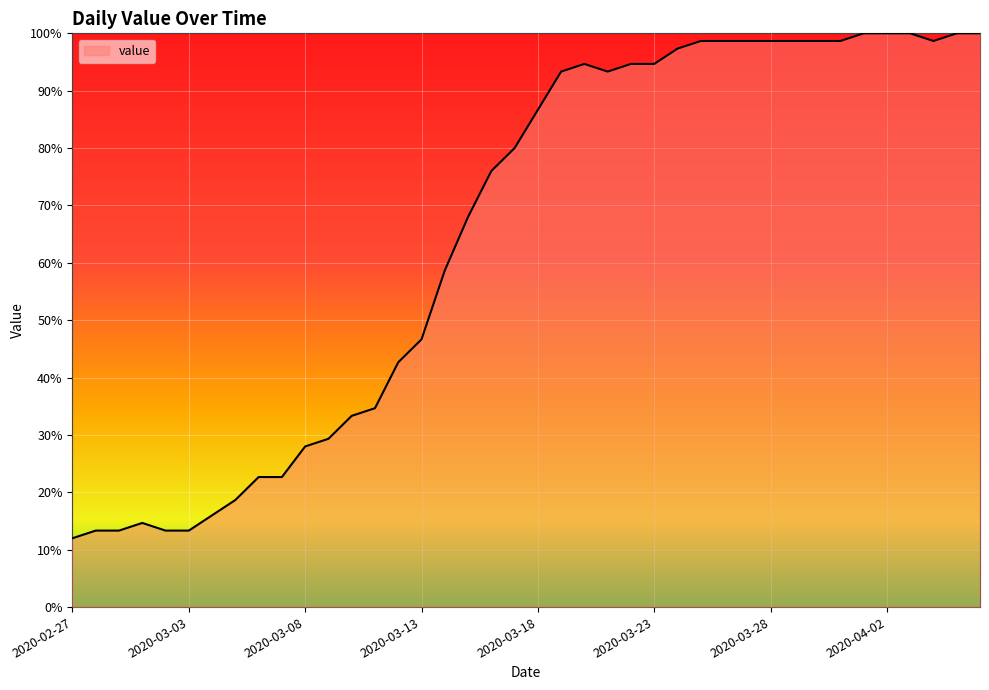

What is the maximum value shown in the chart?

100.0